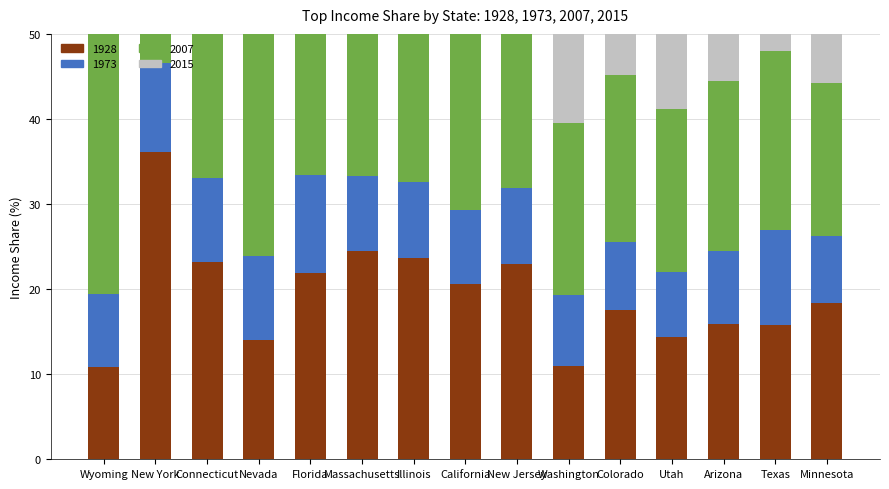

What is the difference between the second highest and second lowest values in the 2007 series?

12.9